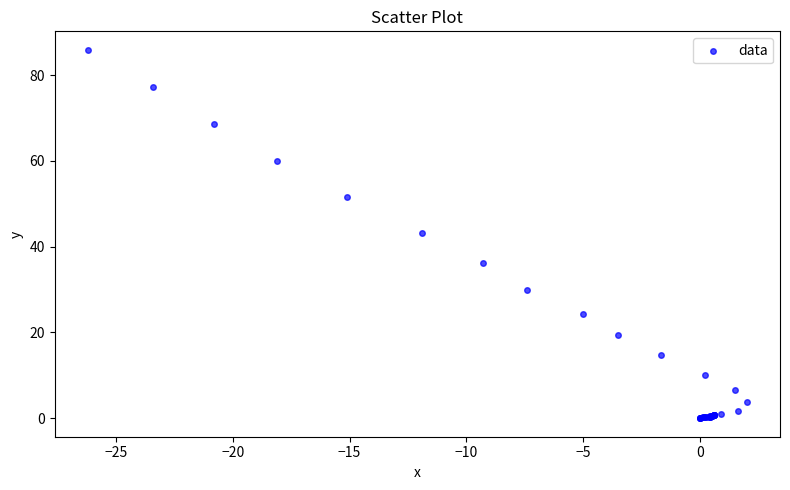

What Y value in the scatter plot is closest to 42?

43.3